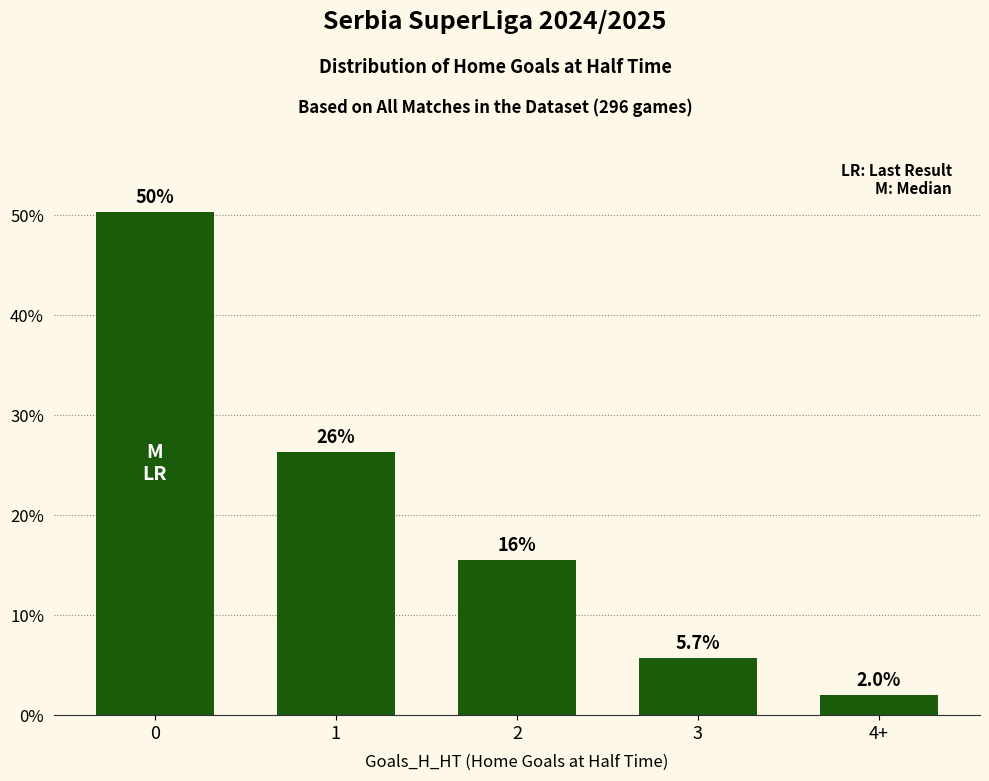

Does the chart contain any negative values?

No